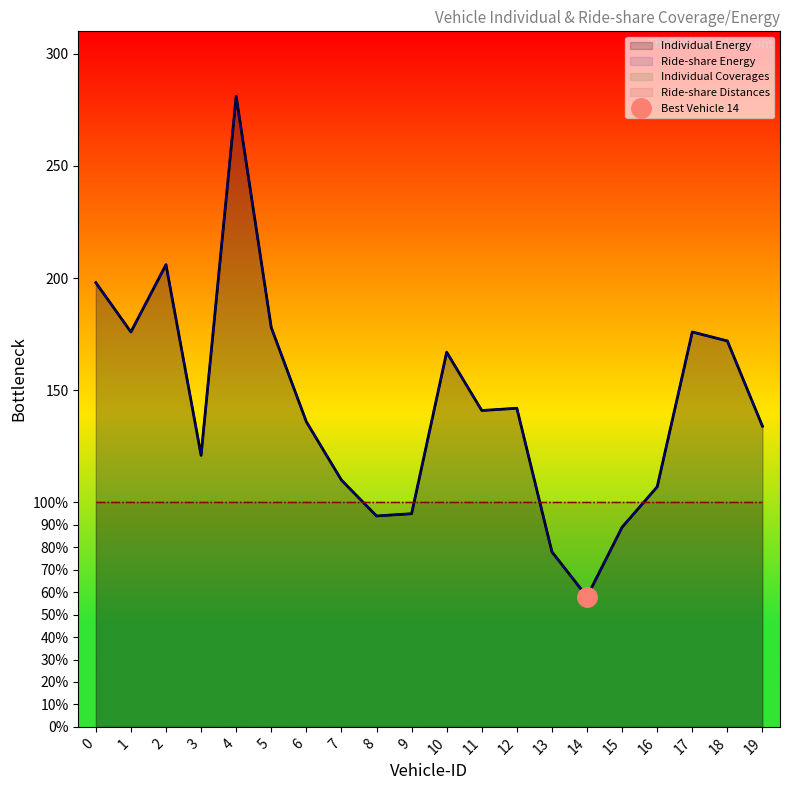

What is the lowest value of the Individual Energy series?

58